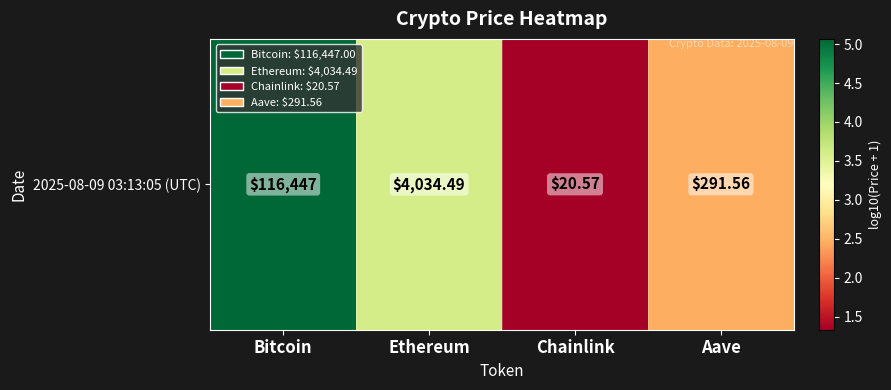

Rank the categories by value from lowest to highest.

Chainlink, Aave, Ethereum, Bitcoin